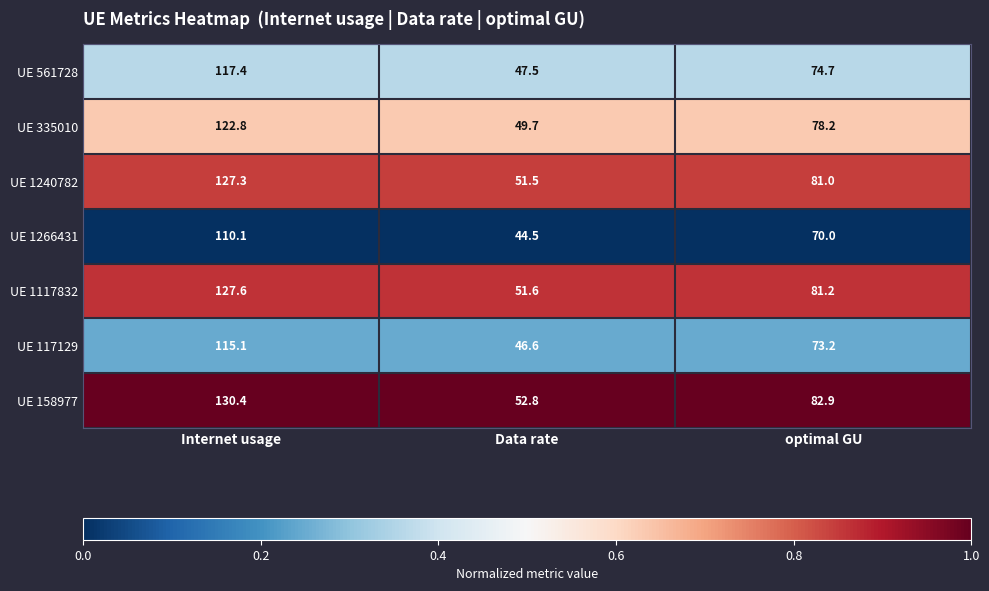

Reading left to right, list all the values displayed in this chart.

UE 561728: Internet usage=117.4	Data rate=47.5	optimal GU=74.7
UE 335010: Internet usage=122.8	Data rate=49.7	optimal GU=78.2
UE 1240782: Internet usage=127.3	Data rate=51.5	optimal GU=81.0
UE 1266431: Internet usage=110.1	Data rate=44.5	optimal GU=70.0
UE 1117832: Internet usage=127.6	Data rate=51.6	optimal GU=81.2
UE 117129: Internet usage=115.1	Data rate=46.6	optimal GU=73.2
UE 158977: Internet usage=130.4	Data rate=52.8	optimal GU=82.9